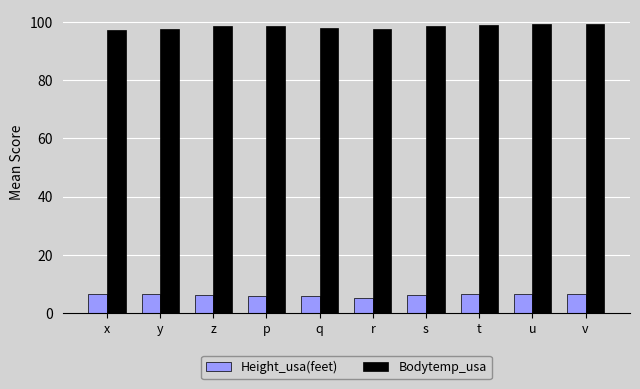

What is the label of the 9th bar from the left?

u